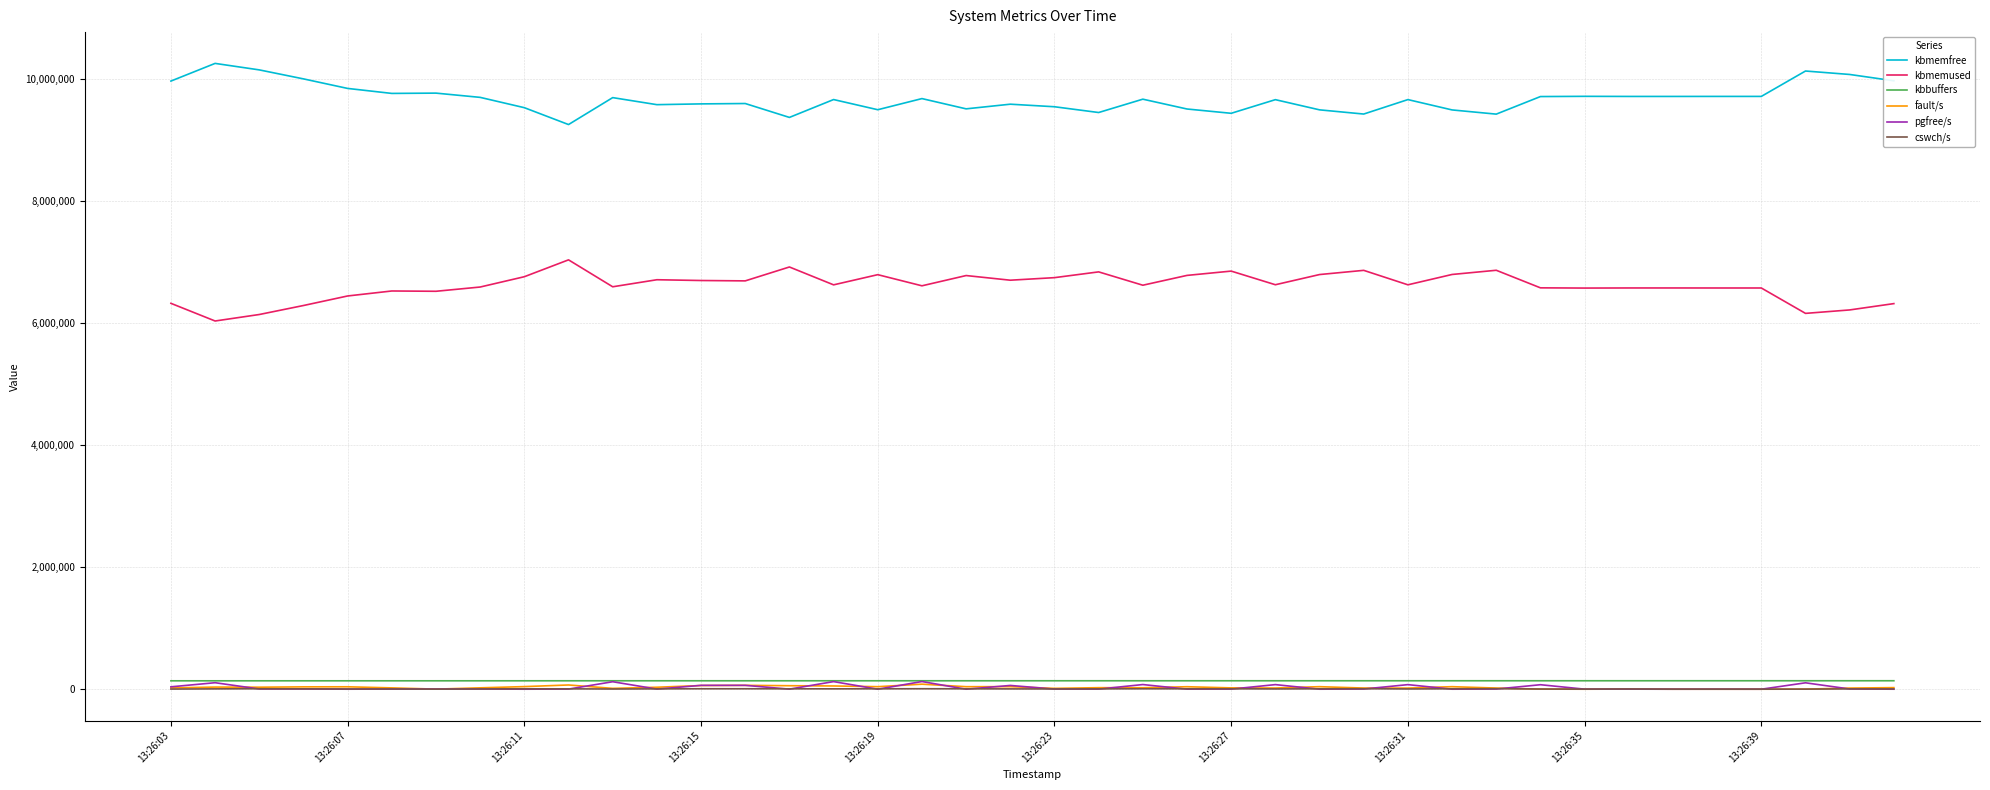

How many lines are shown in the chart?

6